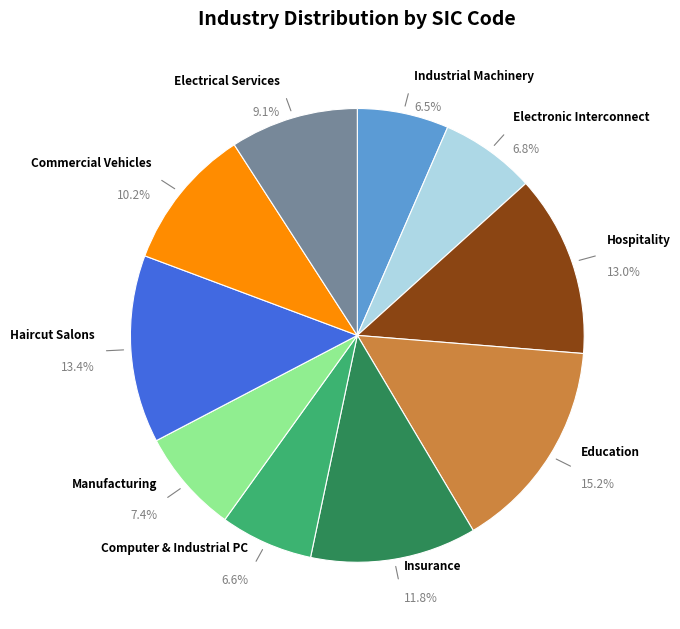

To the nearest percent, what portion does Manufacturing represent?

7%